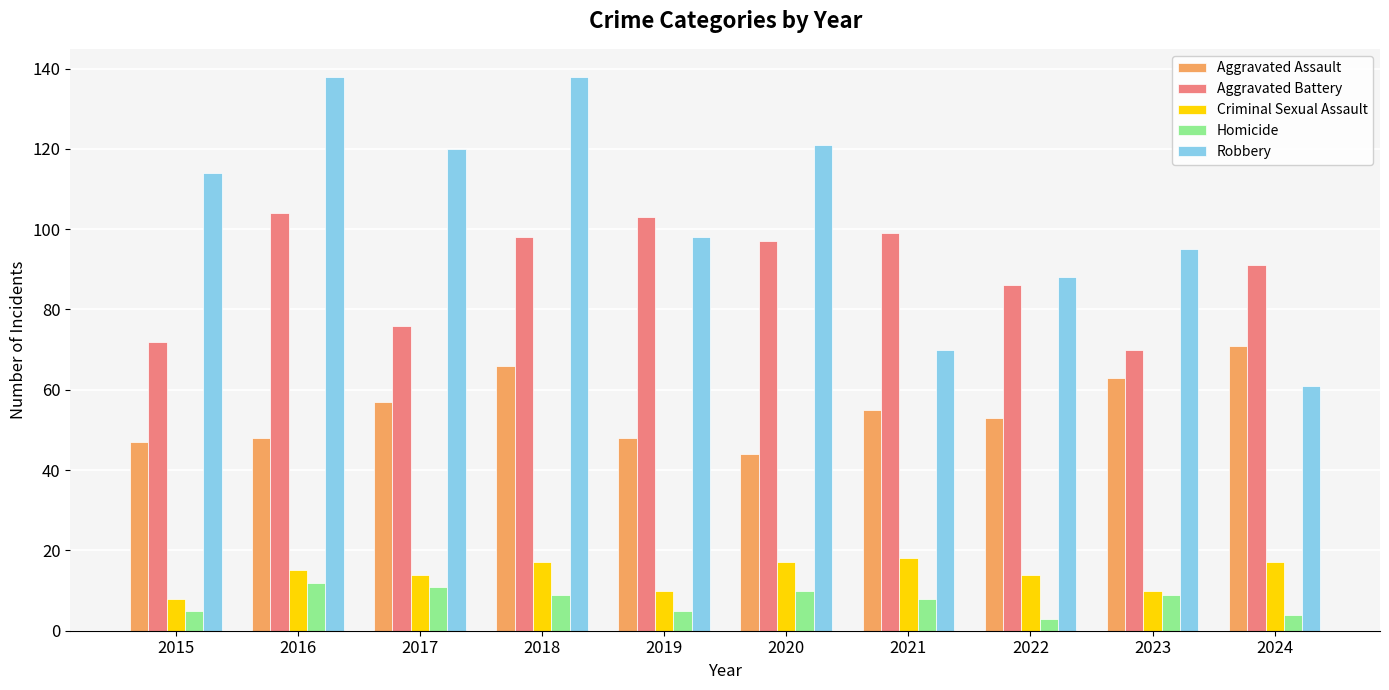

What is the difference between the Criminal Sexual Assault values at 2017 and 2019?

4